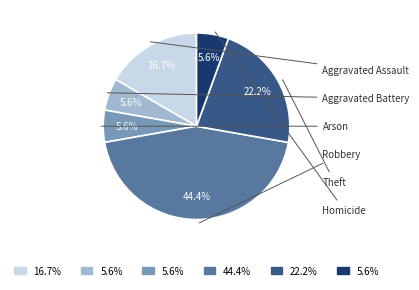

Is there any slice that represents more than half of the pie?

No